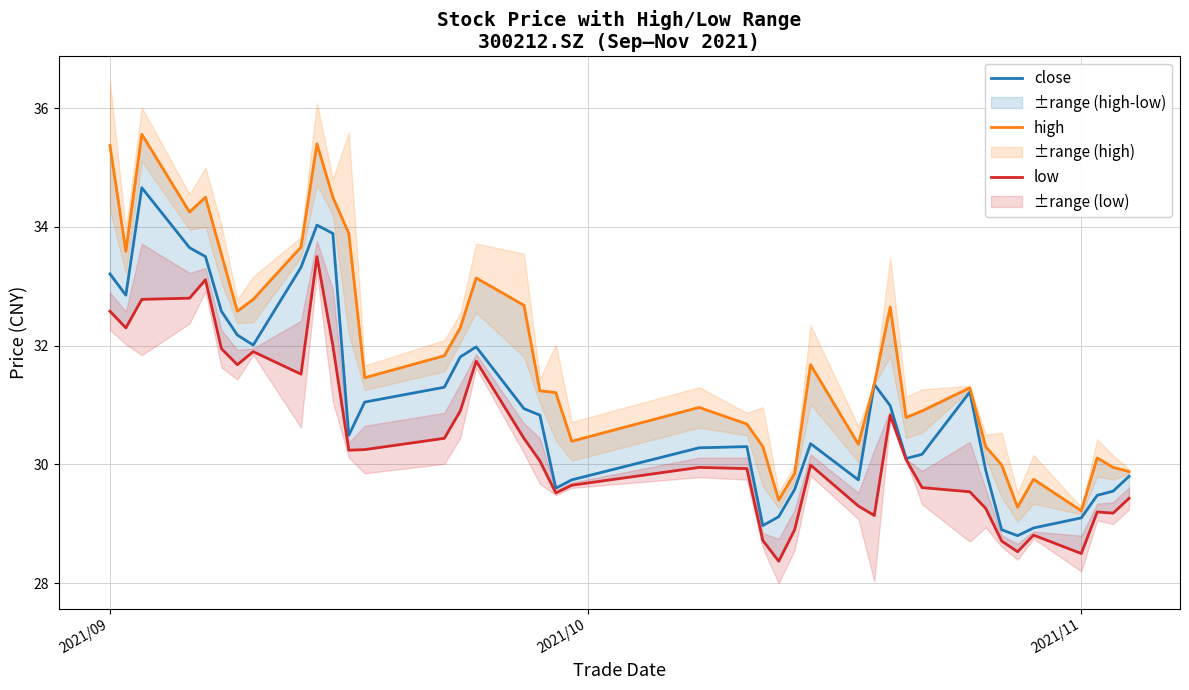

True or false: low has a value of 40.2 at 17.

False